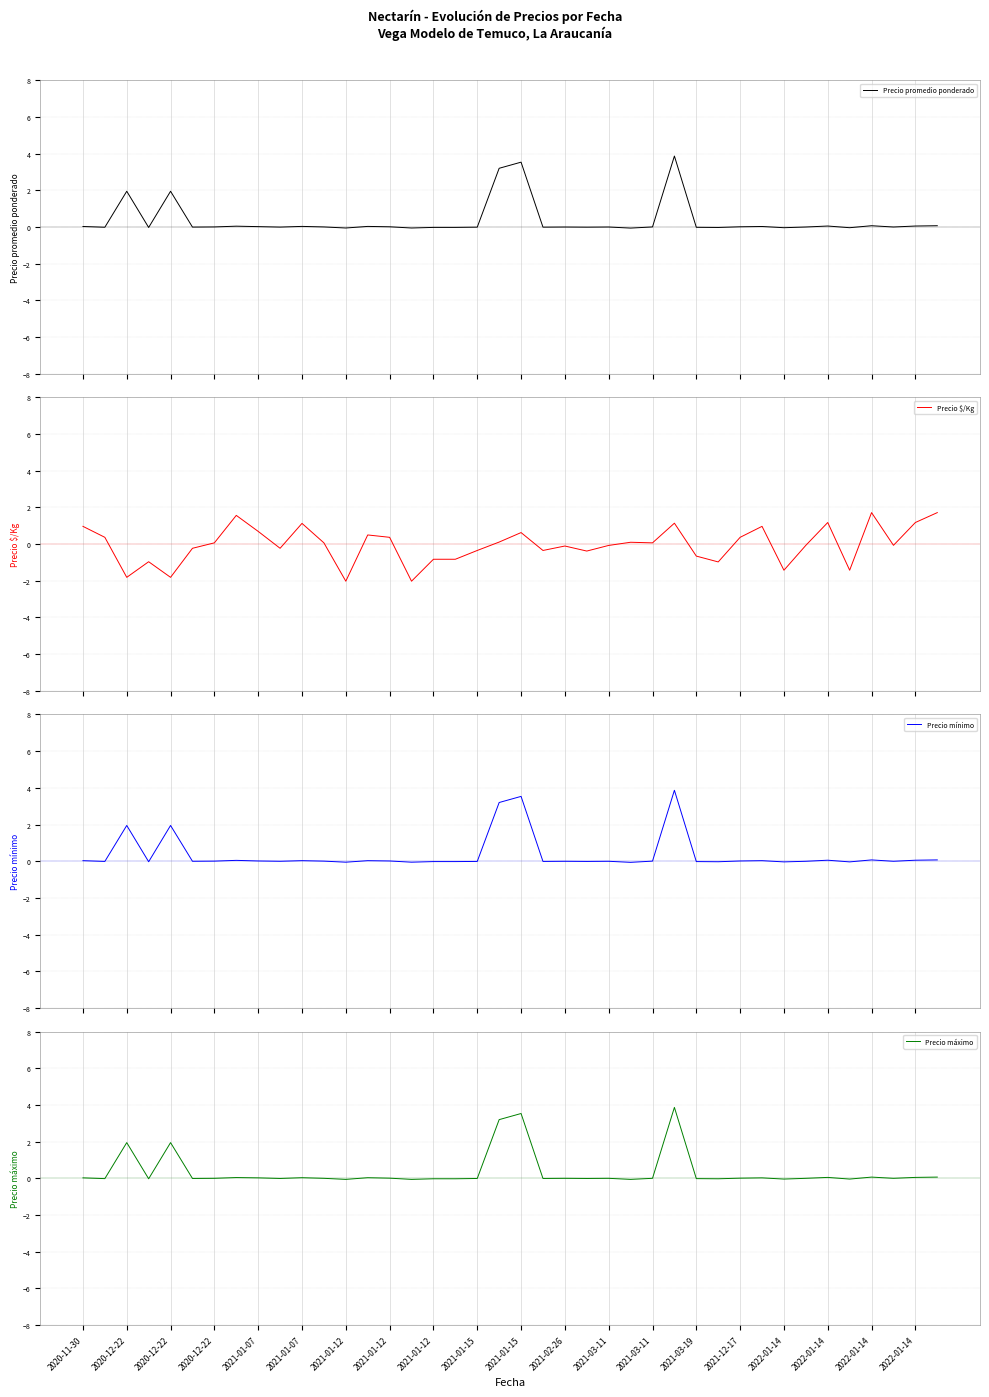

What is the highest value of the Precio promedio ponderado series?

3.9